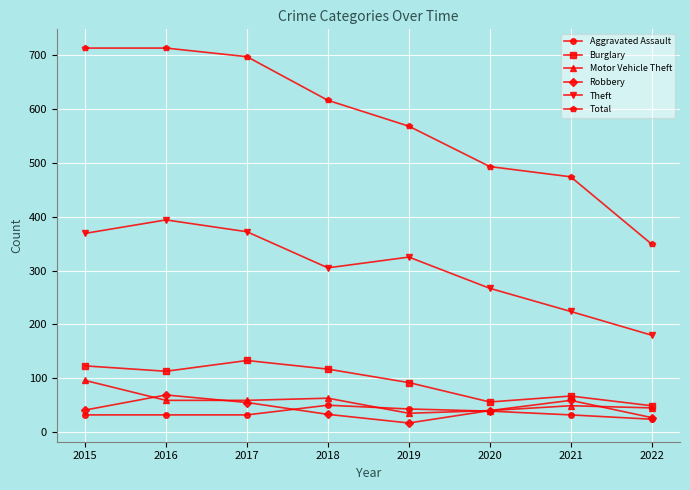

Which series has the largest range (max minus min)?

Total